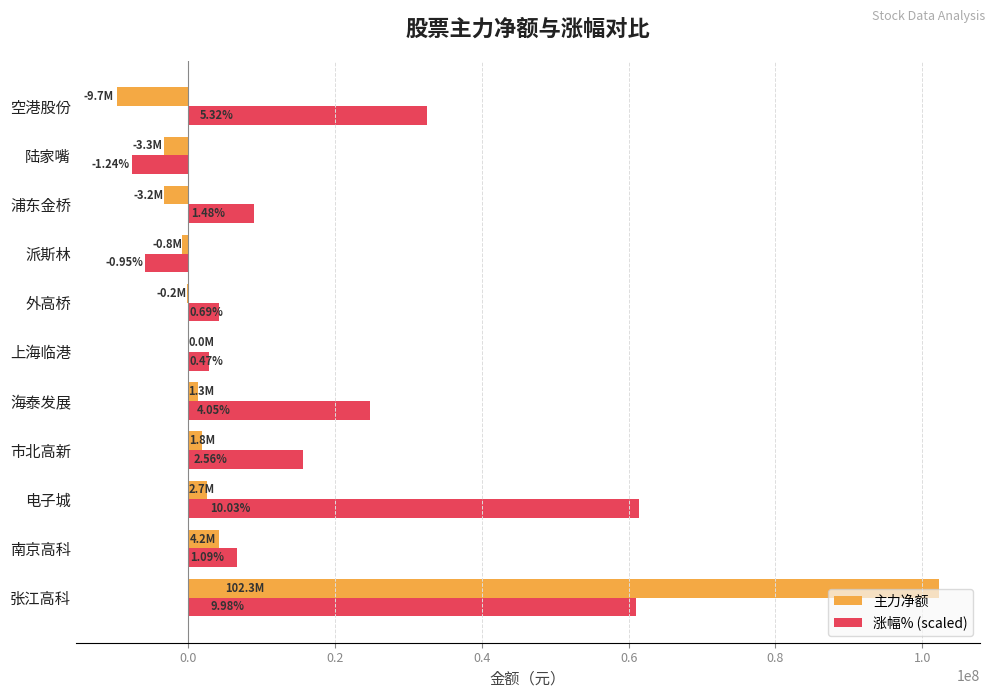

What is the difference between the maximum and minimum values in the 主力净额 series?

111933364.0